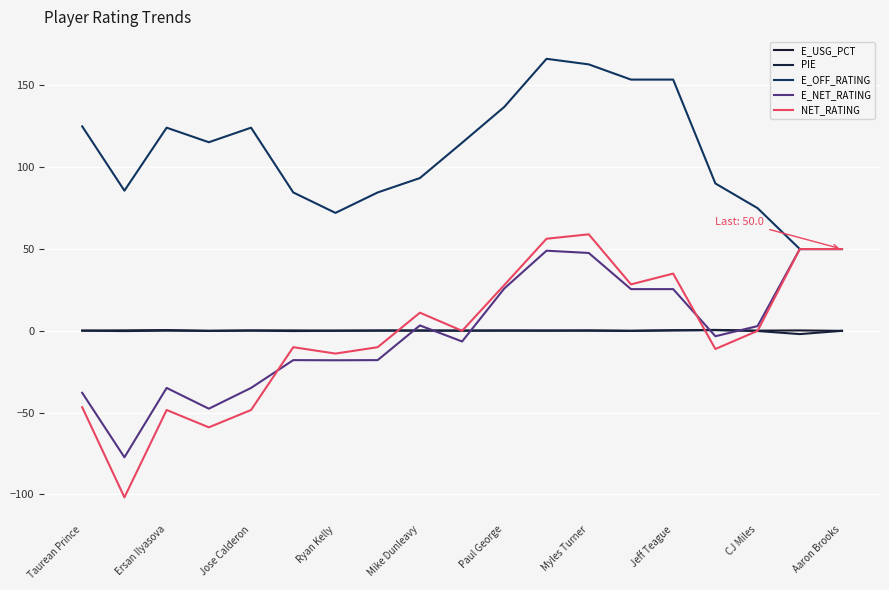

True or false: NET_RATING has more than 1 interior local peaks.

True